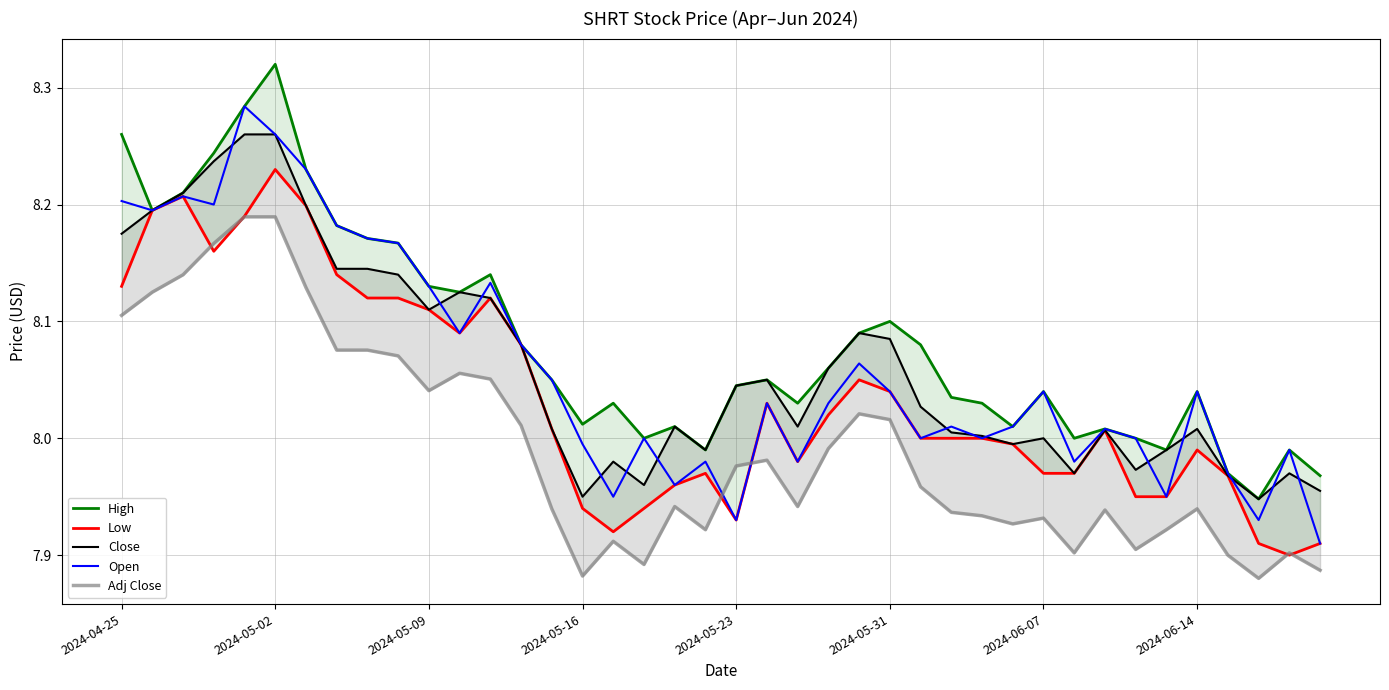

The Open series shows 3.8 at 2024-05-23. True or false?

False